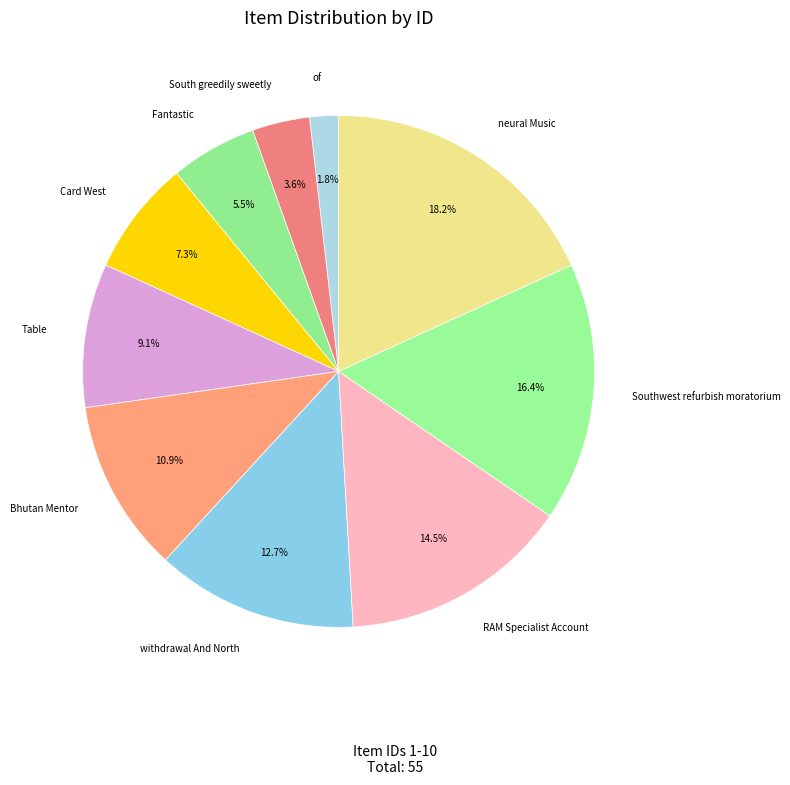

How many segments does this pie chart have?

10